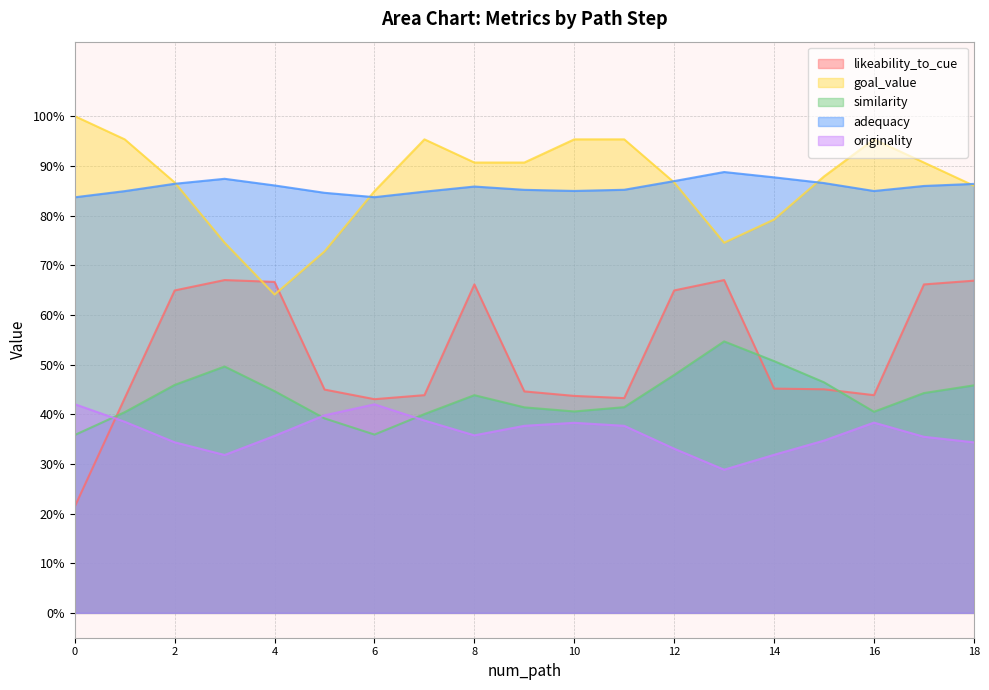

What is the value of the likeability_to_cue point at the 14th from the left?

0.7